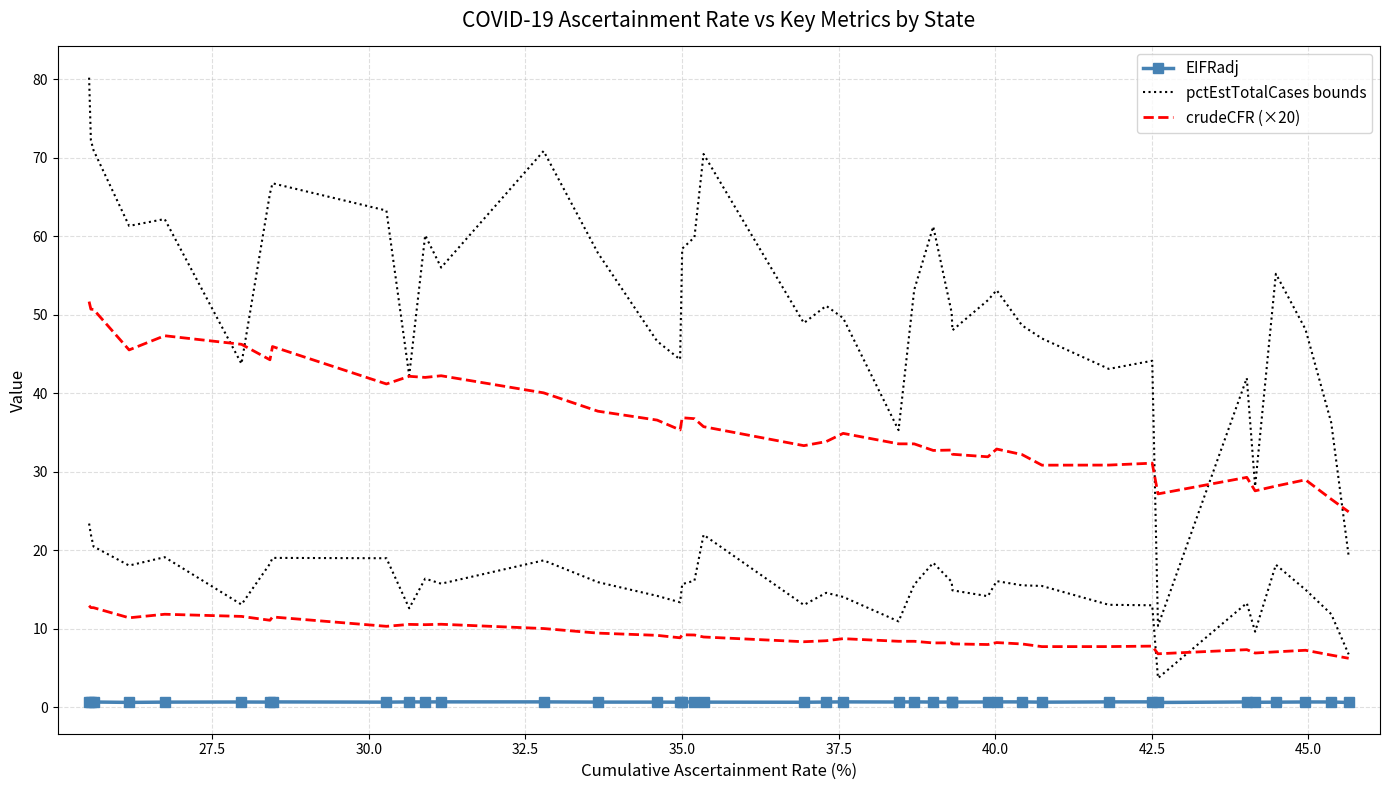

True or false: crudeCFR (×20) and pctEstTotalCases bounds intersect in this chart.

False